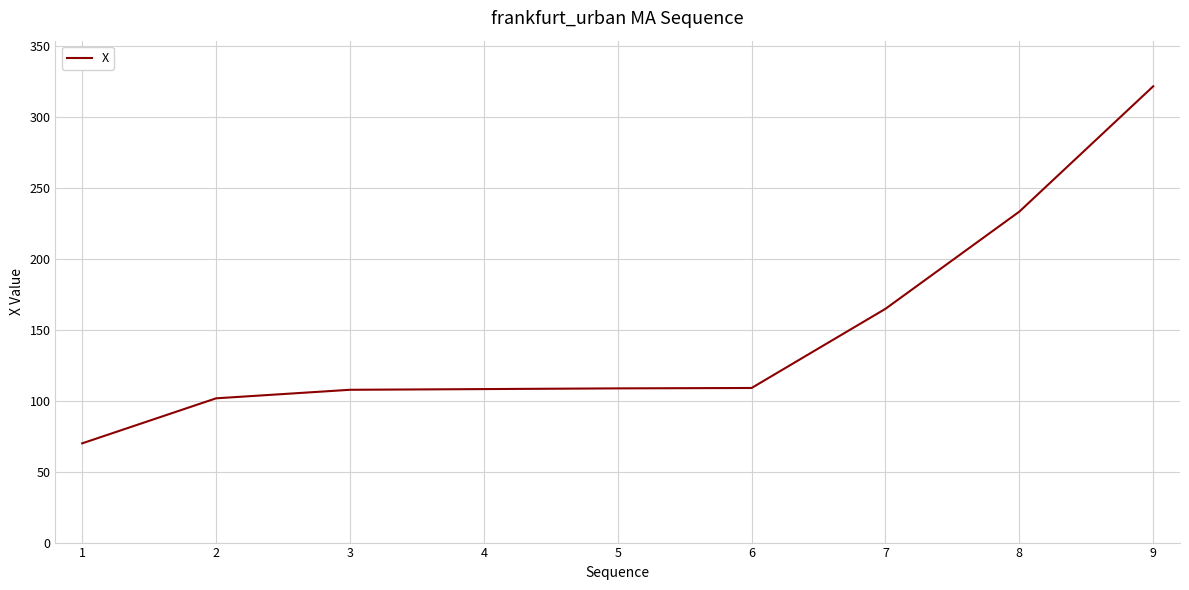

True or false: the data has more than 2 interior local peaks.

False